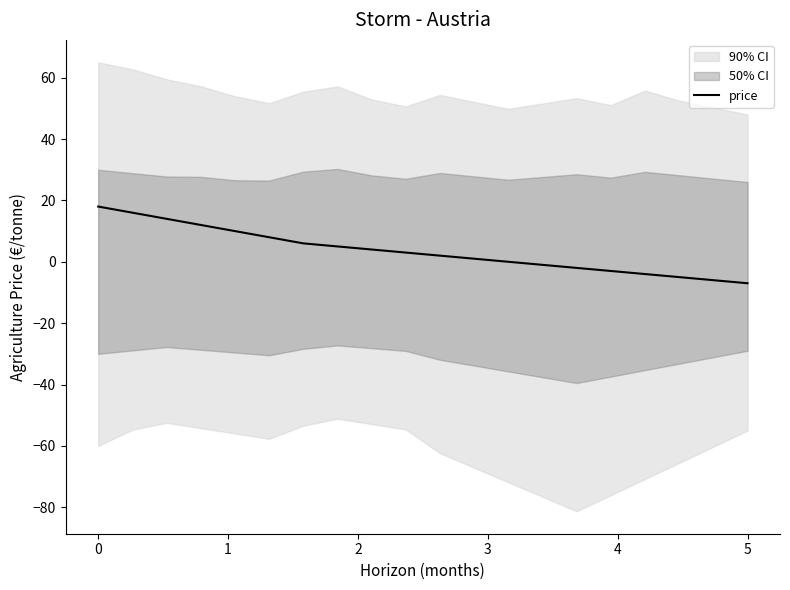

Is this an area chart (filled region under the line)?

No